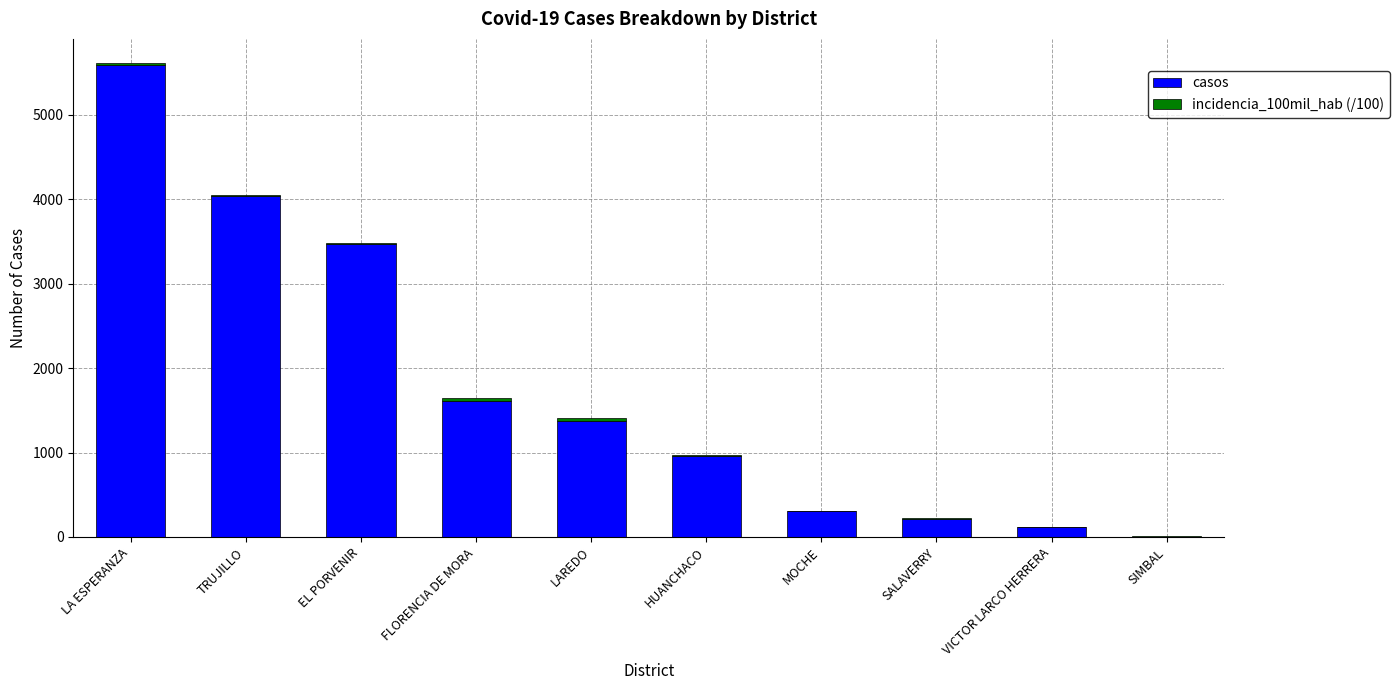

True or false: casos has a value of 5580.2 at TRUJILLO.

False